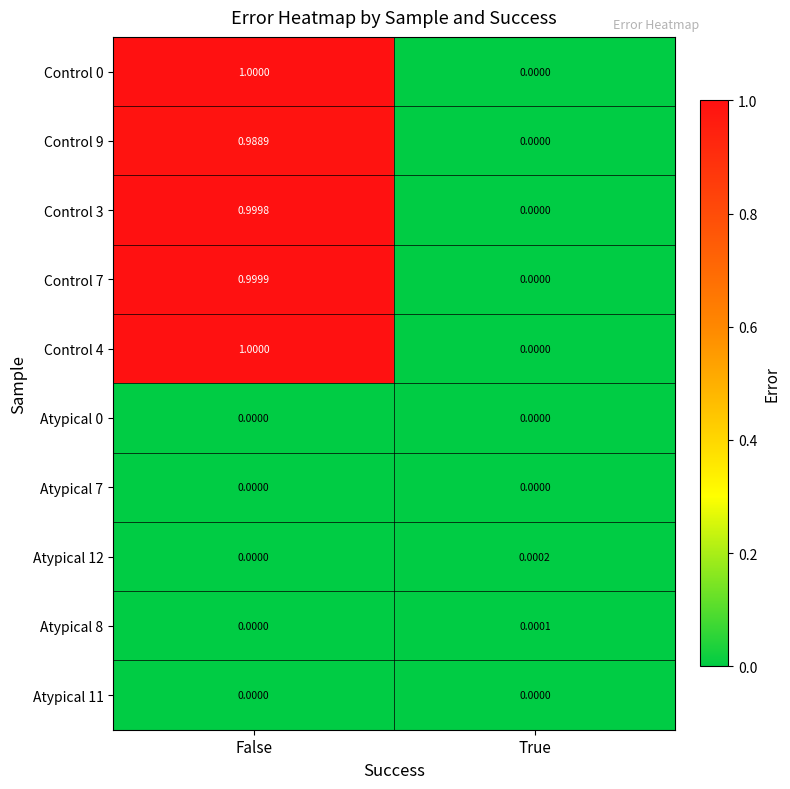

Where is Control 9 nearest to the value 0?

True